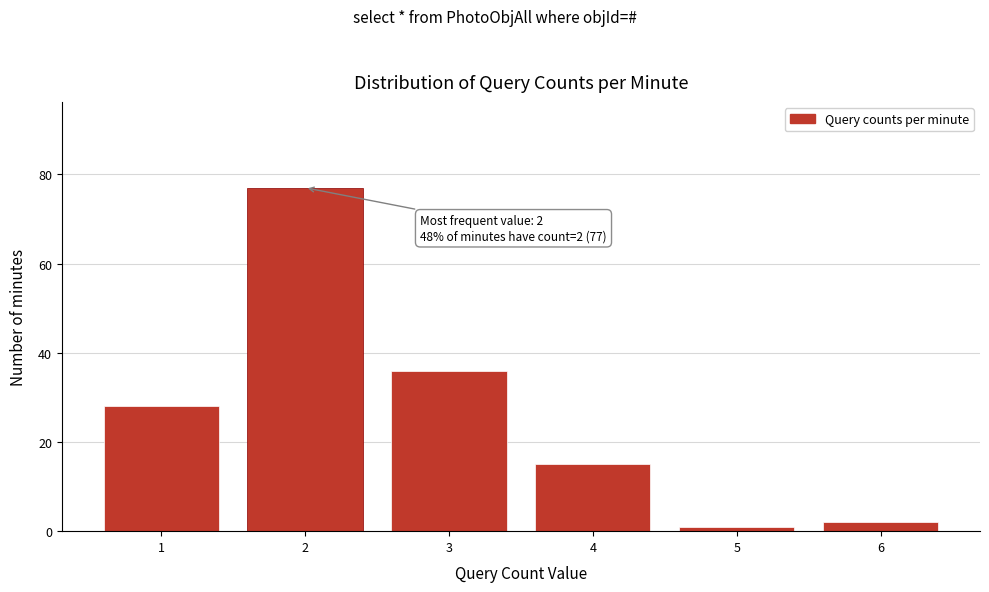

Reading right to left, list all the values displayed in this chart.

6=2	5=1	4=15	3=36	2=77	1=28